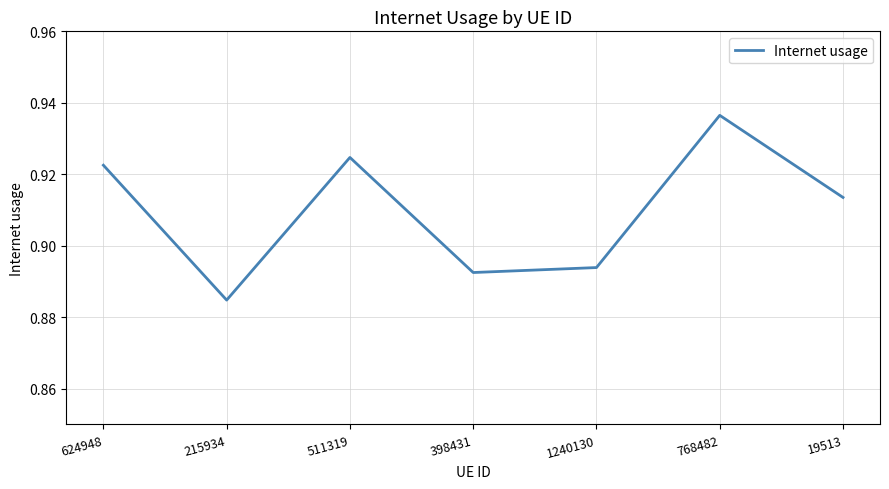

Where is the data nearest to the value 0?

215934